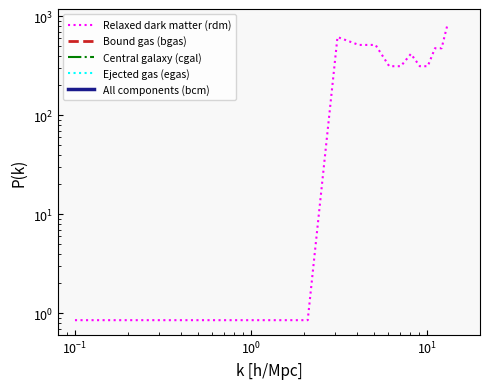

How many values in the Relaxed dark matter (rdm) series exceed 416?

7